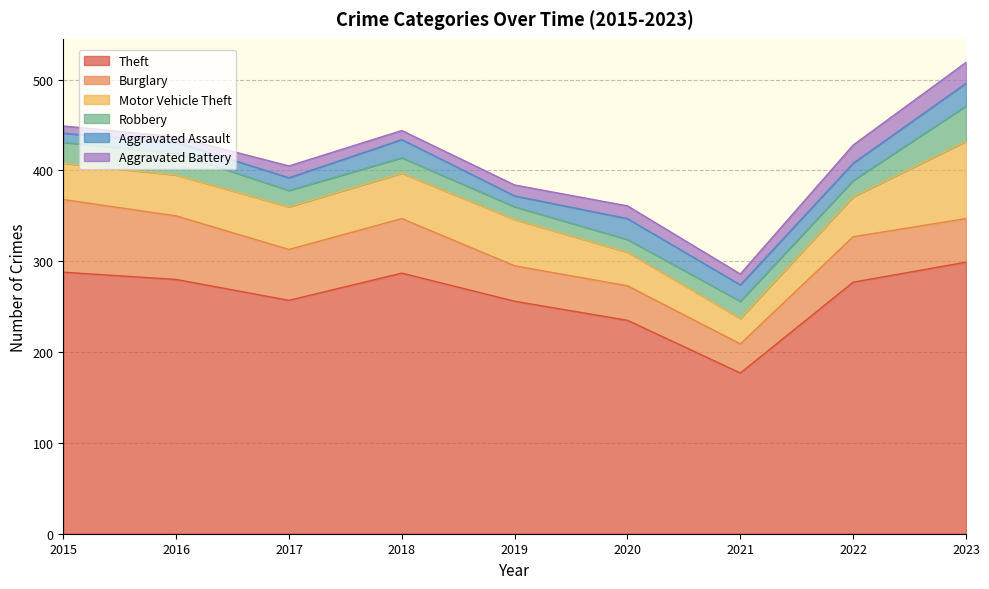

What is the value of the Robbery point at the 1st from the left?

23